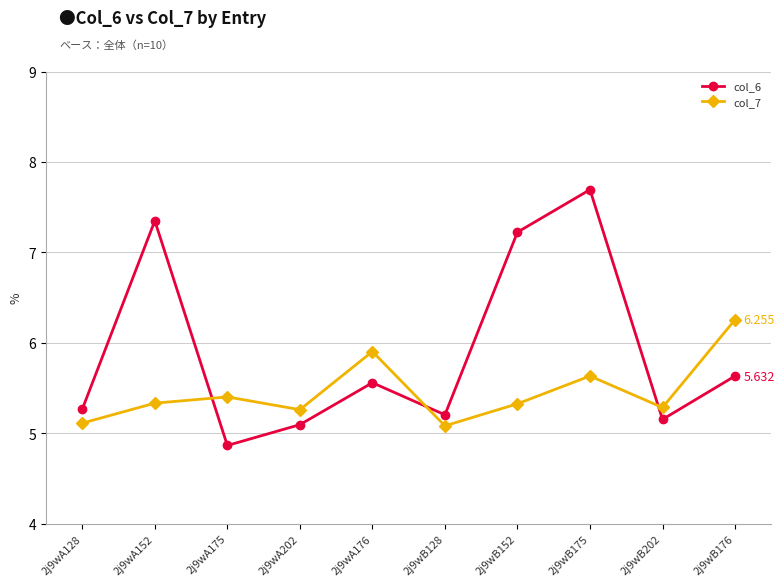

How many distinct data groups are displayed?

2